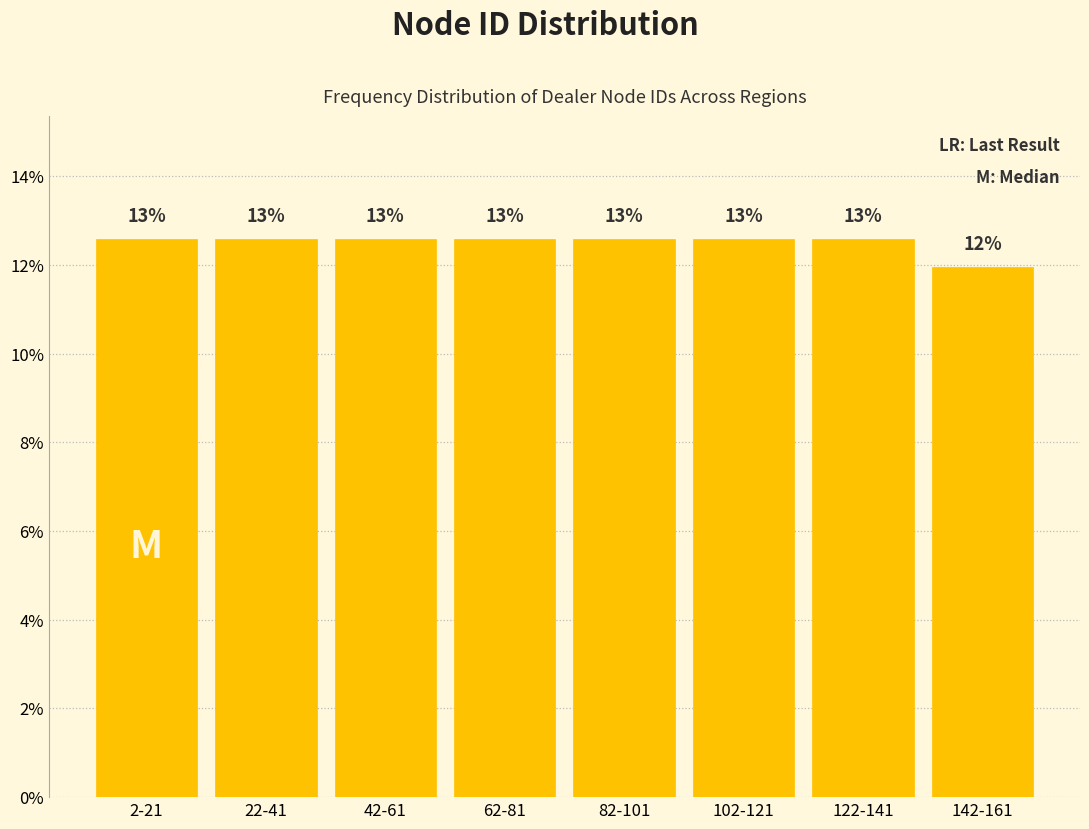

Are the bars horizontal?

No